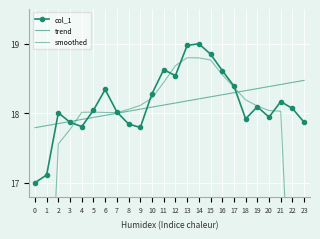

How many intersections are there between trend and col_1?

6